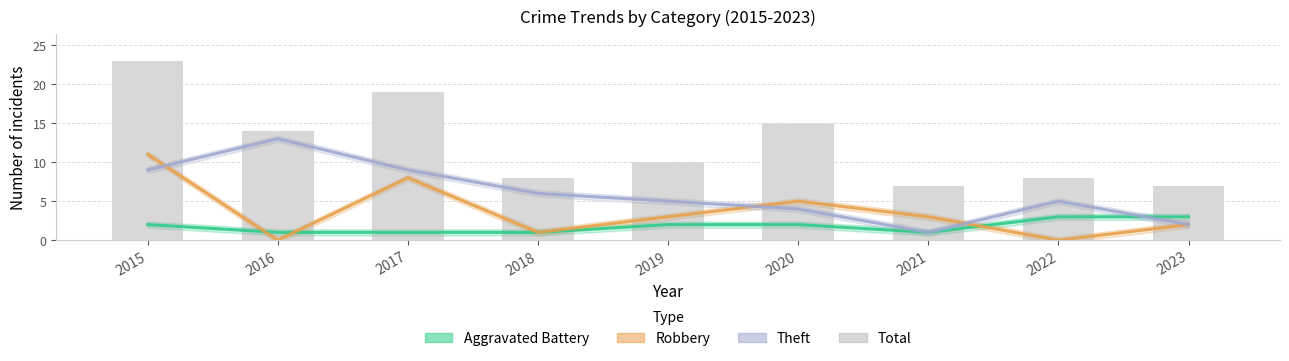

Is it true that Total equals 29 at 2017?

False